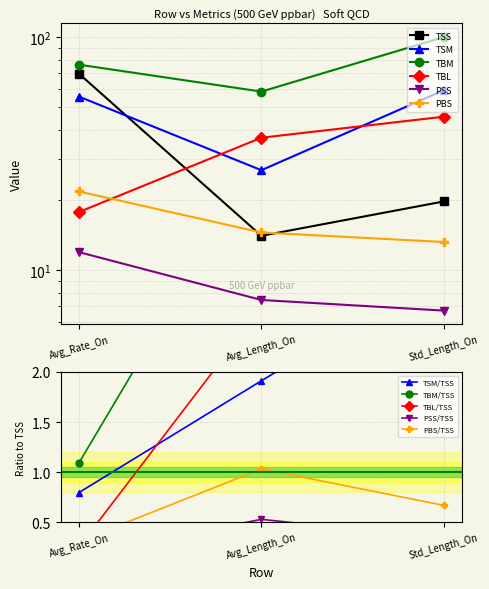

Rank the series at Std_Length_On from highest to lowest value.

TBM, TSM, TBL, TSS, PBS, PSS